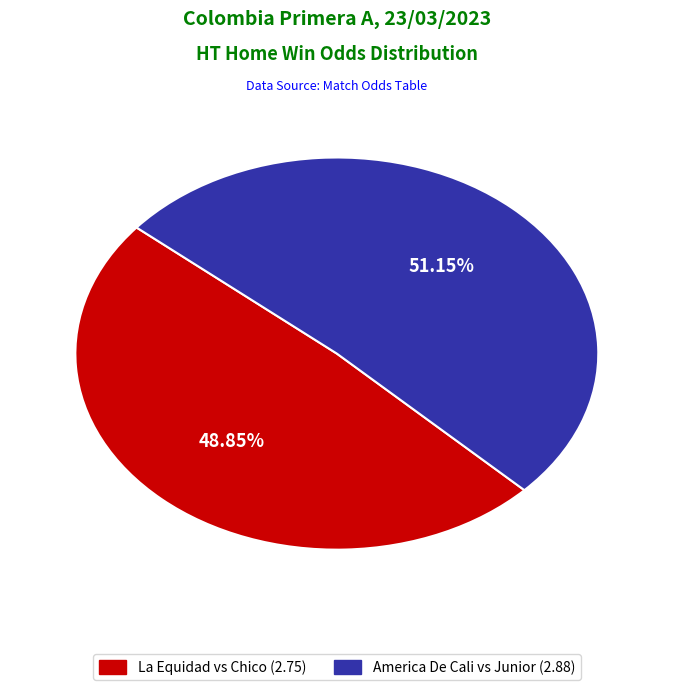

Is there any slice that represents more than half of the pie?

Yes